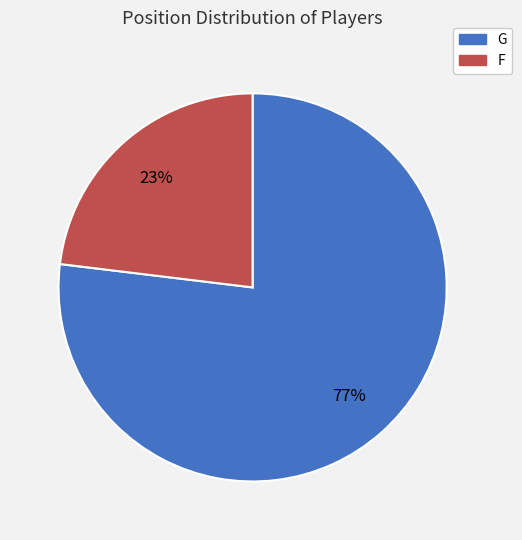

Do F and G together represent more than half of the pie?

Yes